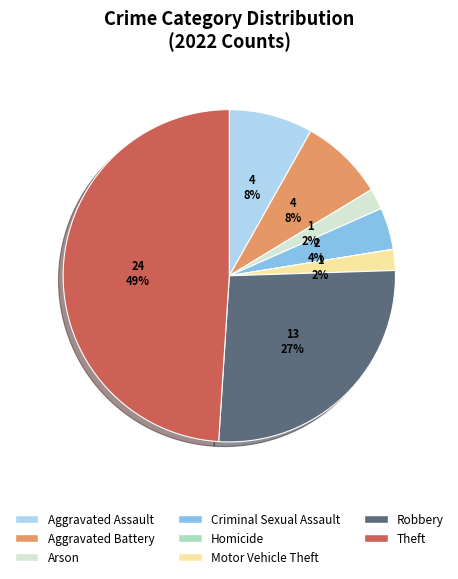

Is the sum of Aggravated Battery and Aggravated Assault greater than half?

No